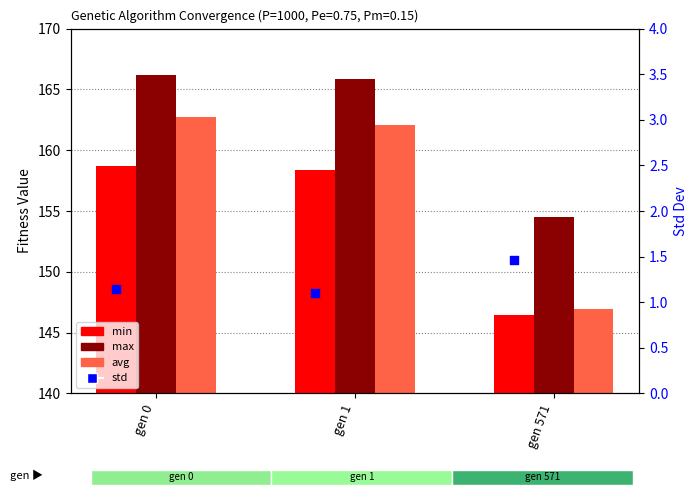

Is the value of min at gen 571 greater than the value of max at gen 1?

No